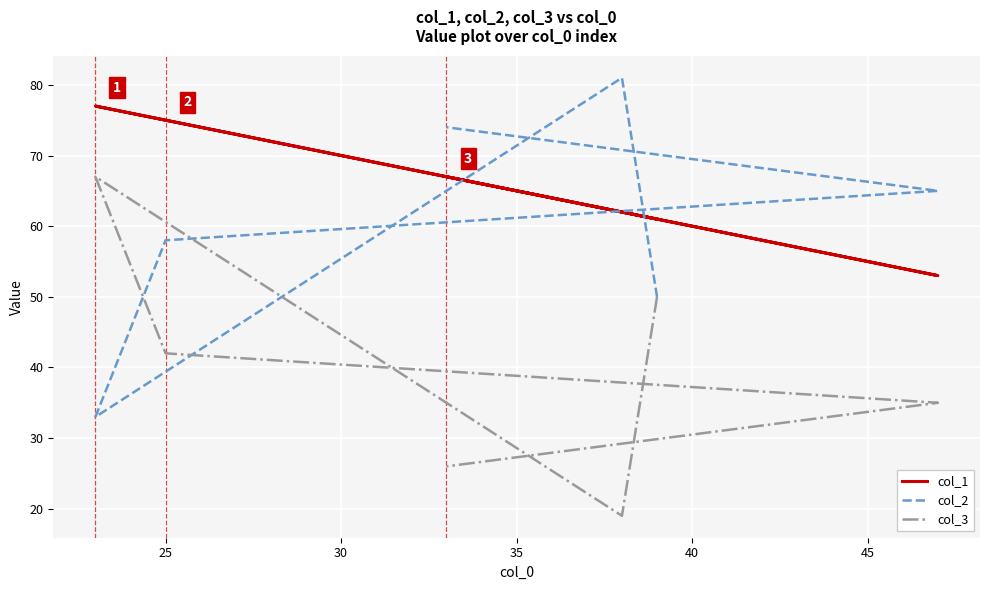

List the series in order of their peak value, lowest first.

col_3, col_1, col_2